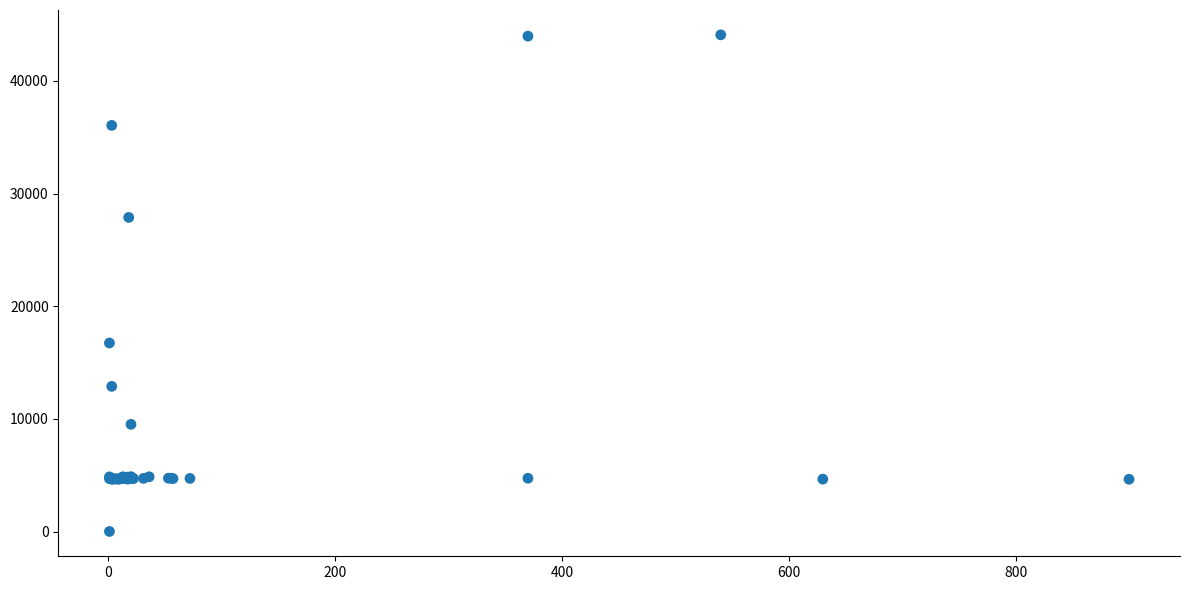

What Y value in the scatter plot is closest to 22050?

16734